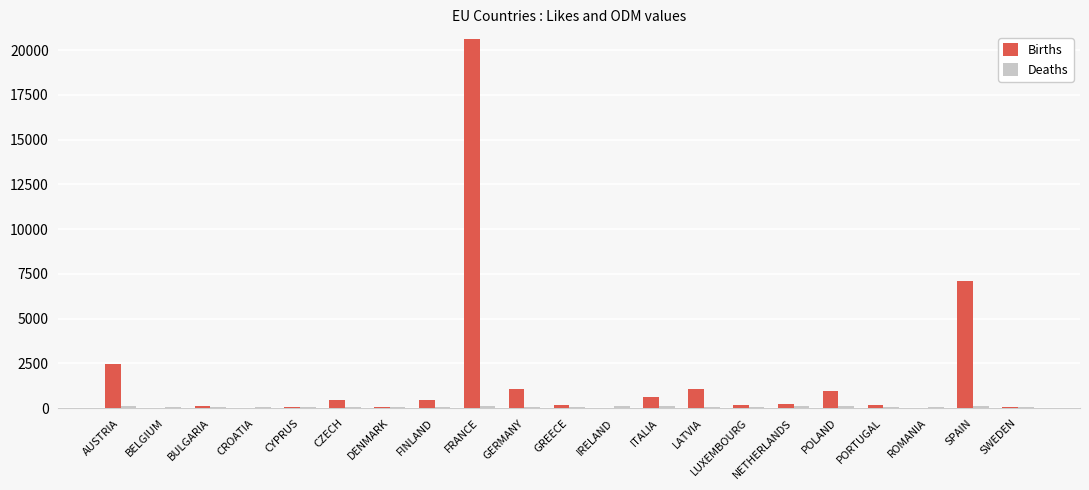

Between AUSTRIA and SWEDEN, which series saw the biggest shift?

Births